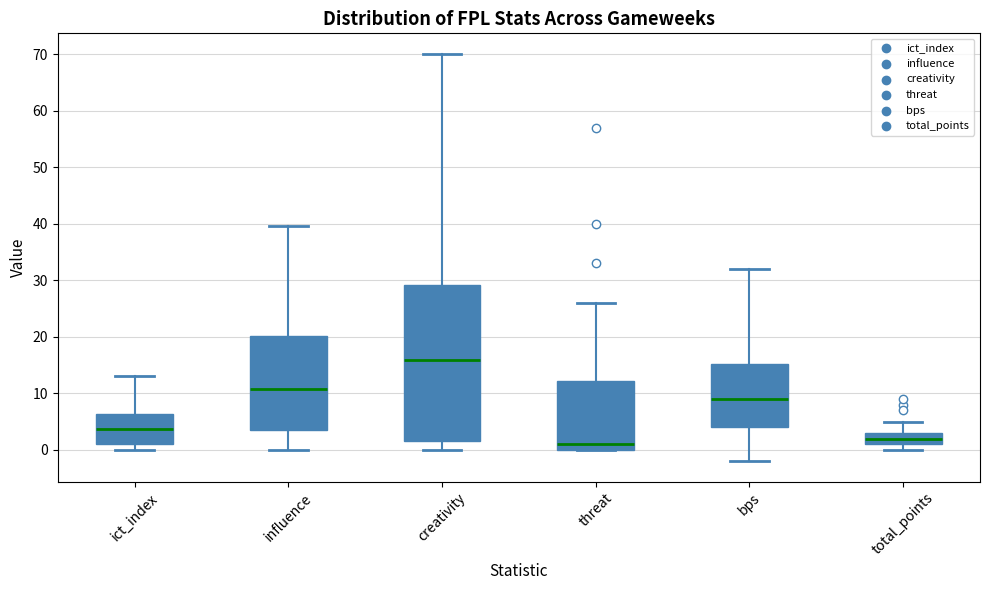

Where does the upper whisker of the box for influence end on the y-axis? The values are not printed on the chart, so give them approximately, as read against the axis.

40